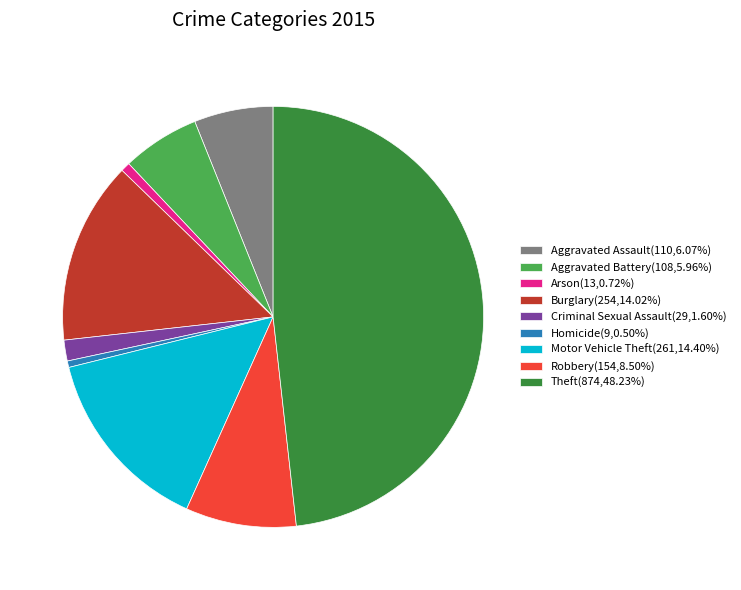

Do Theft(874,48.23%) and Burglary(254,14.02%) together represent more than half of the pie?

Yes